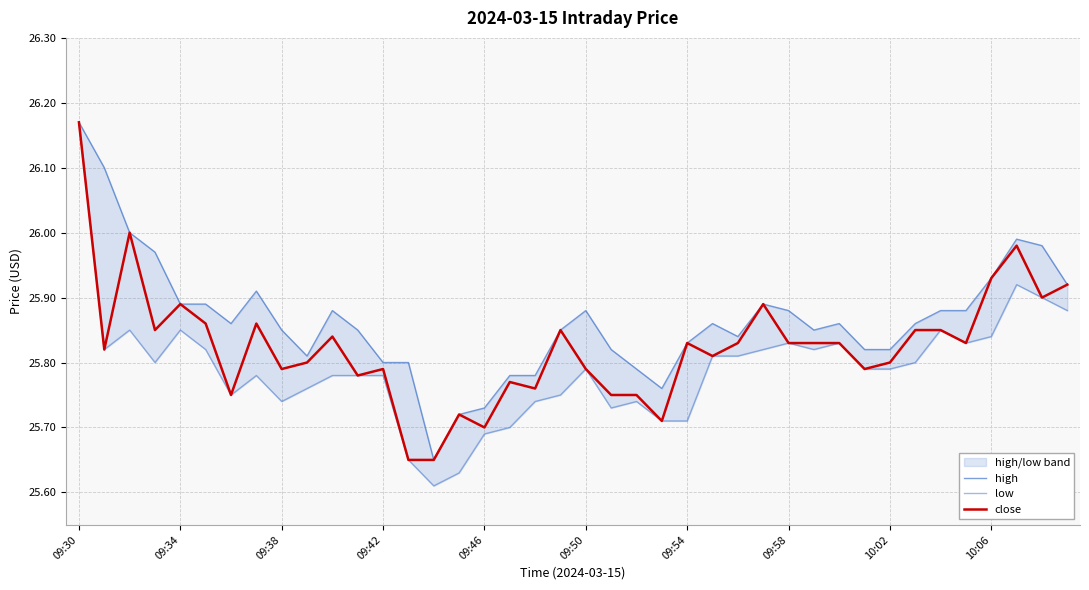

What is the highest value of the close series?

26.2